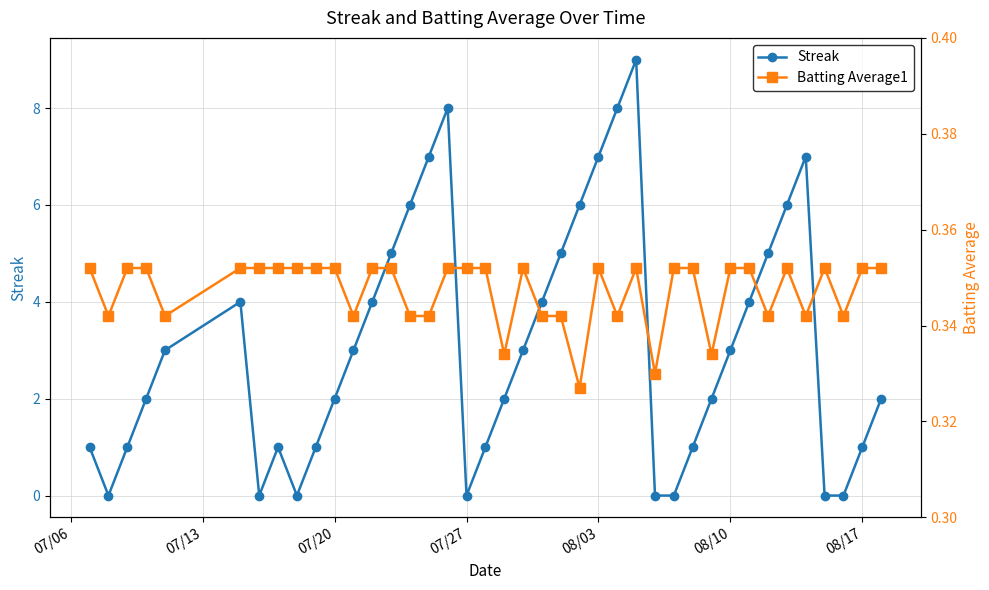

What is the maximum value for Streak?

9